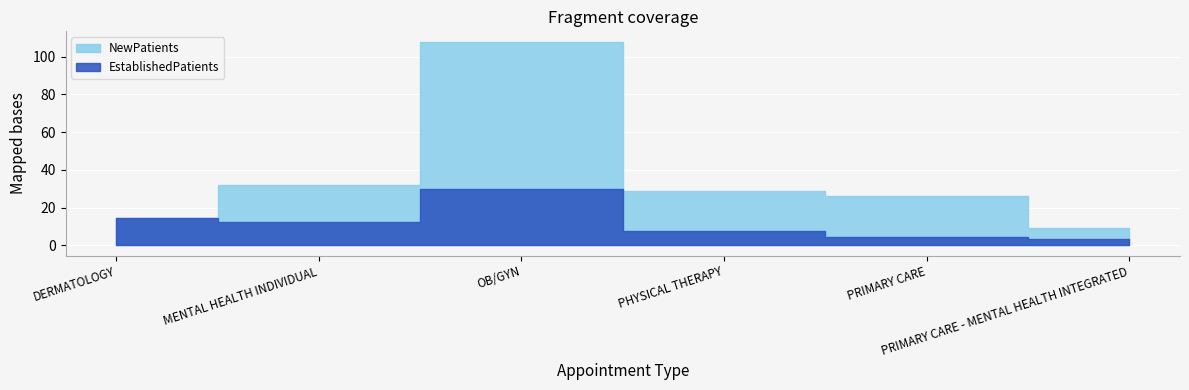

Rank the series at MENTAL HEALTH INDIVIDUAL from lowest to highest value.

EstablishedPatients, NewPatients